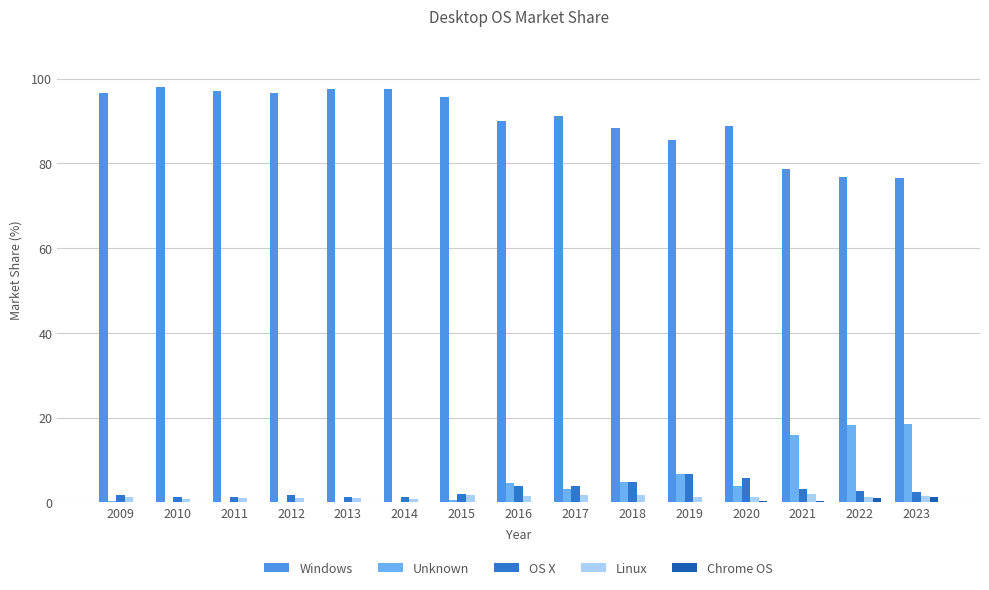

The value of Windows at 2021 is 78.6. True or false?

True